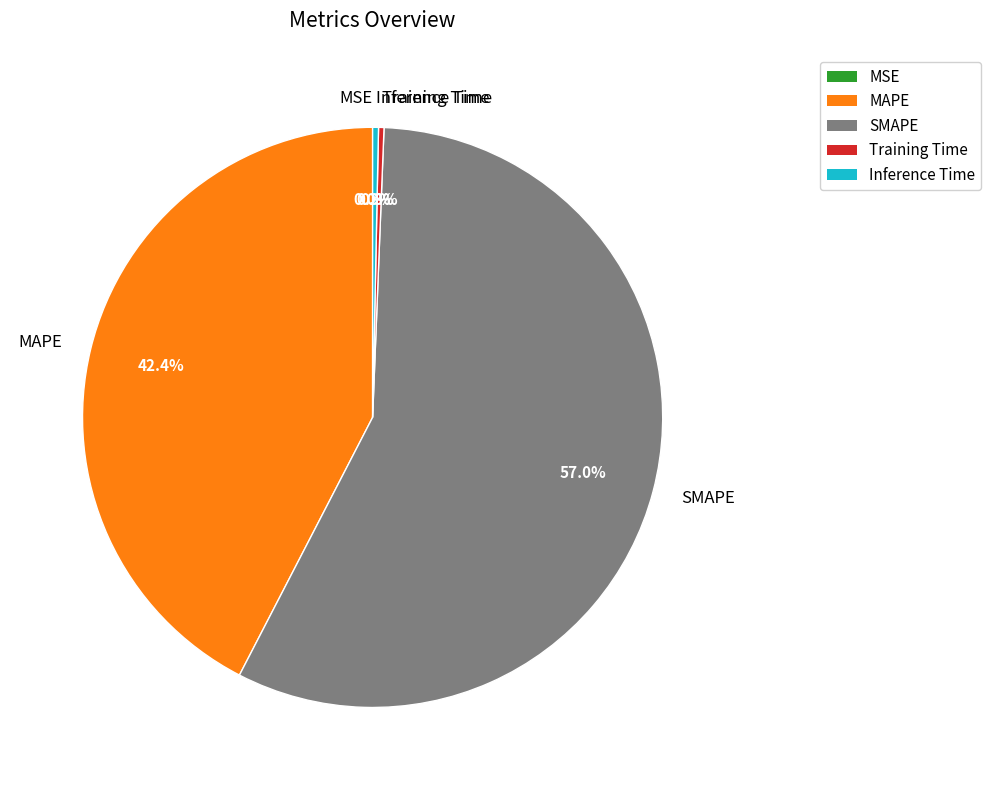

What percentage is NOT represented by SMAPE?

43.0%